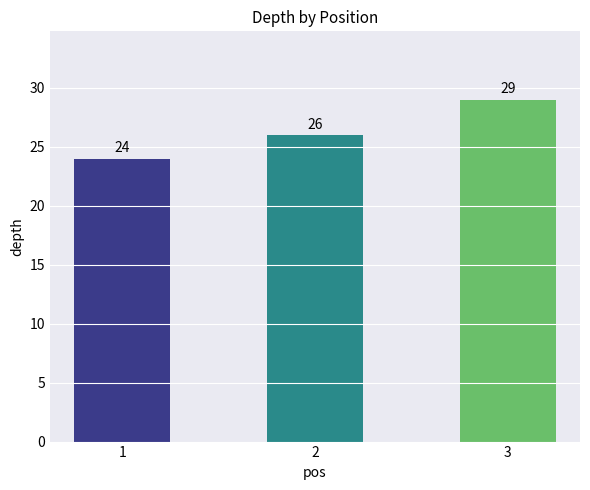

What is the smallest value displayed?

24